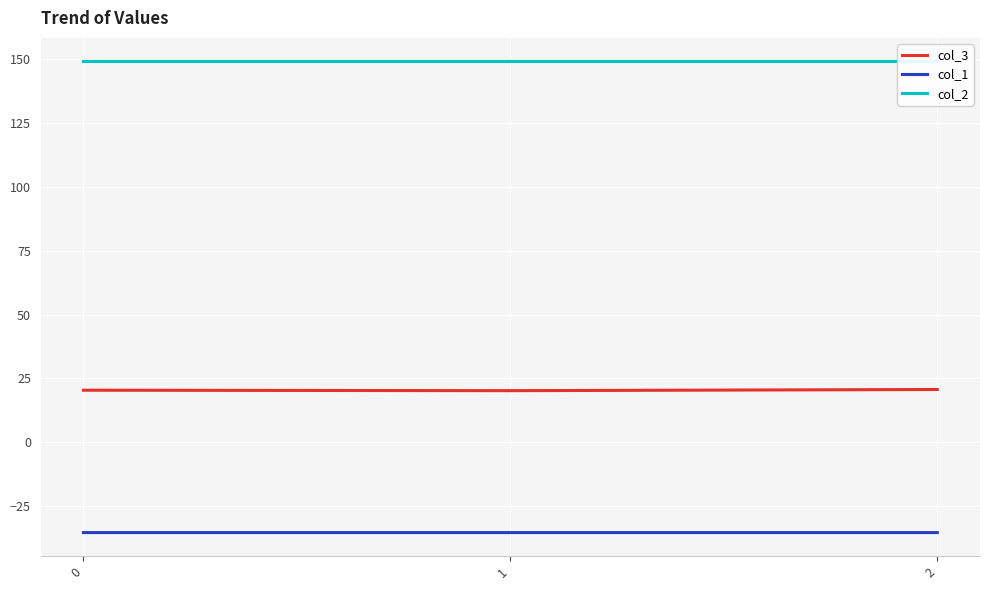

Is it true that col_3 equals 20.2 at 1?

True